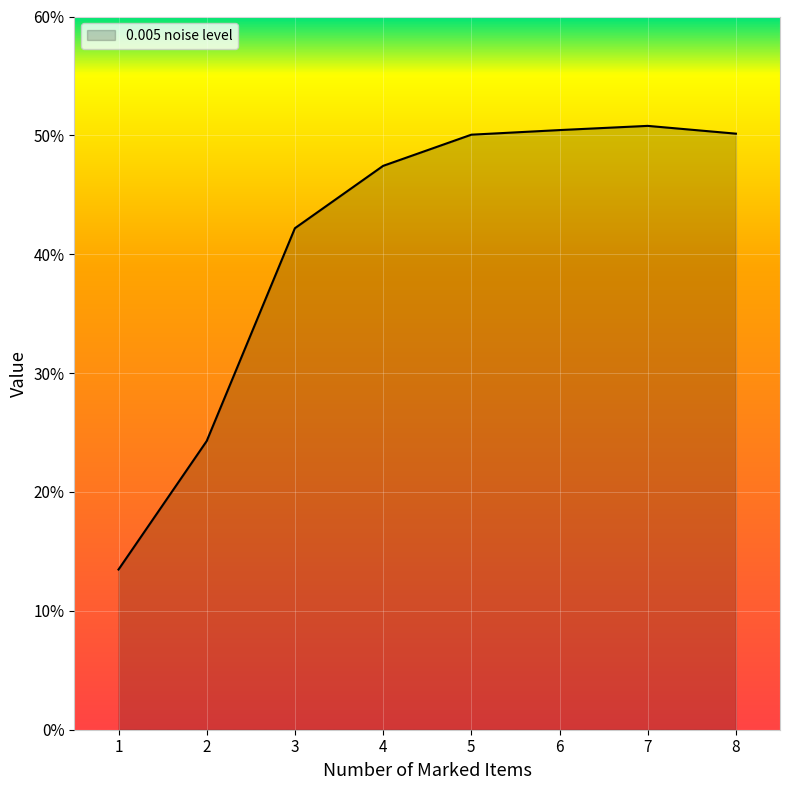

Is it true that the value at 8 is 50.1?

True